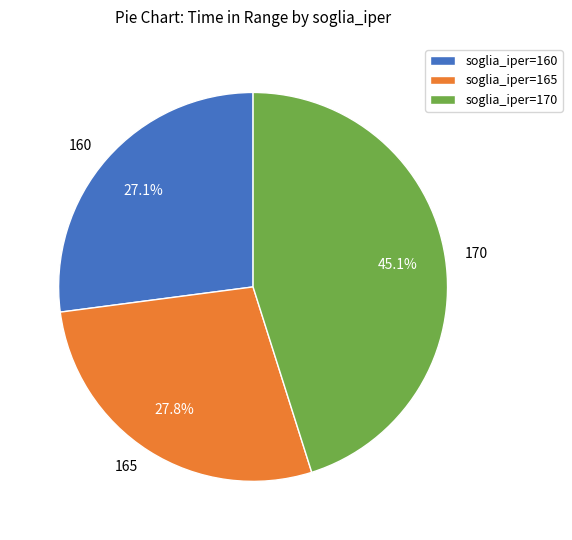

How much of the chart is everything except 160?

72.9%